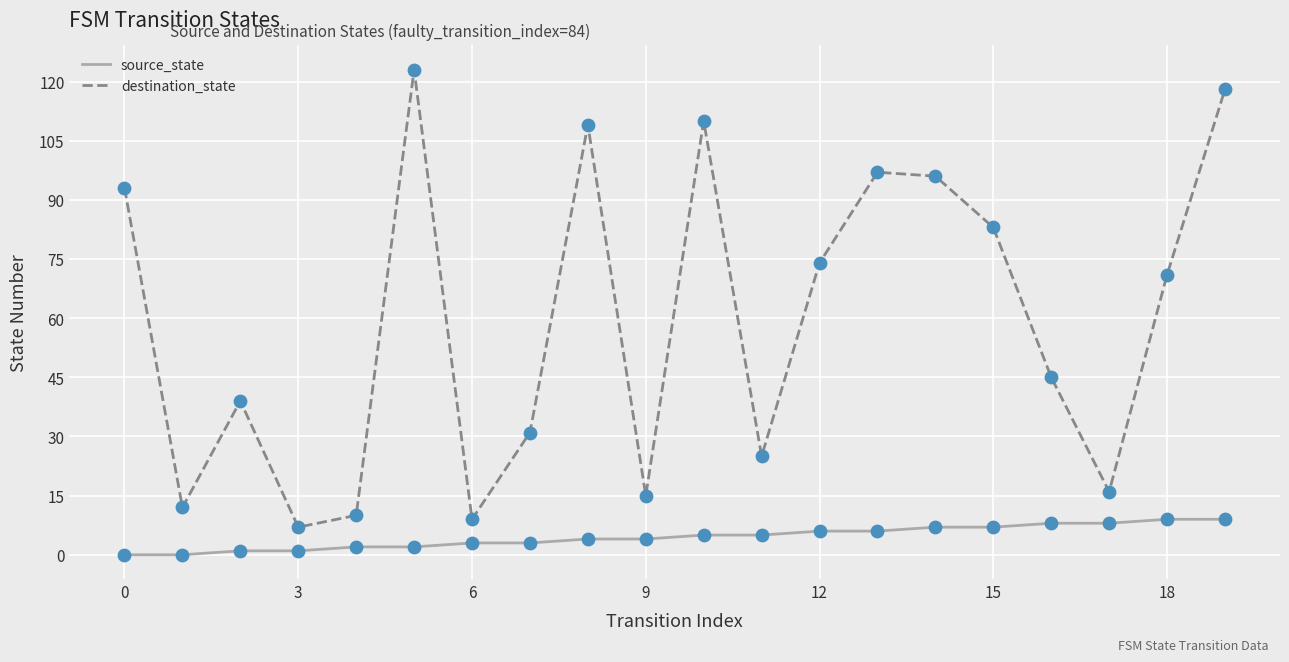

Rank the series by their average value, from highest to lowest.

destination_state, source_state